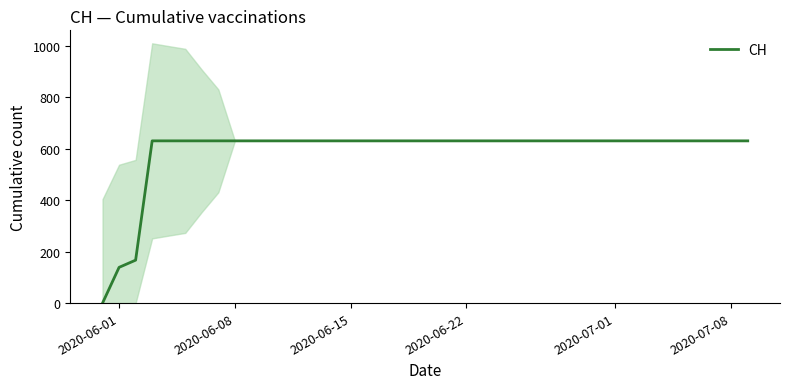

How many lines are shown in the chart?

1